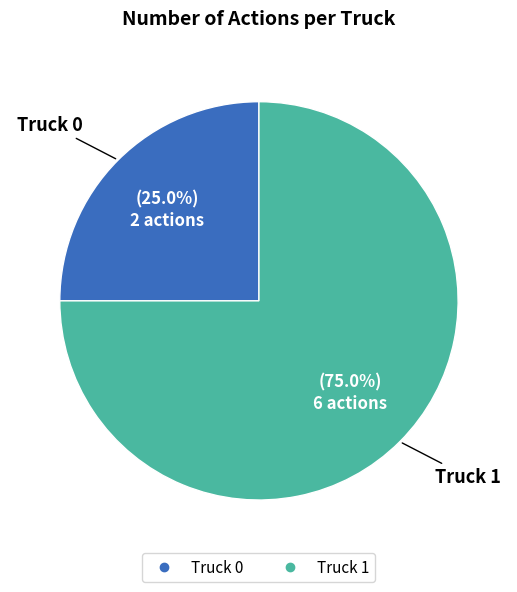

To the nearest percent, what percentage of the pie is Truck 1?

75%